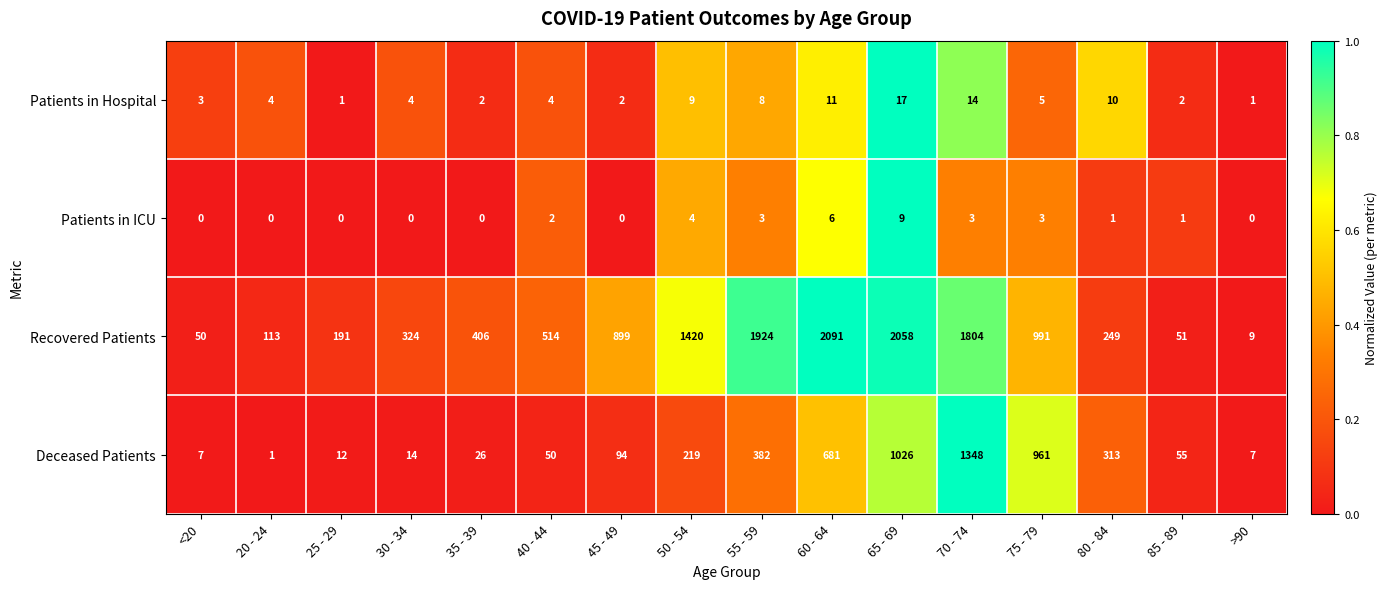

What is the total value across all series at 85 - 89?

109